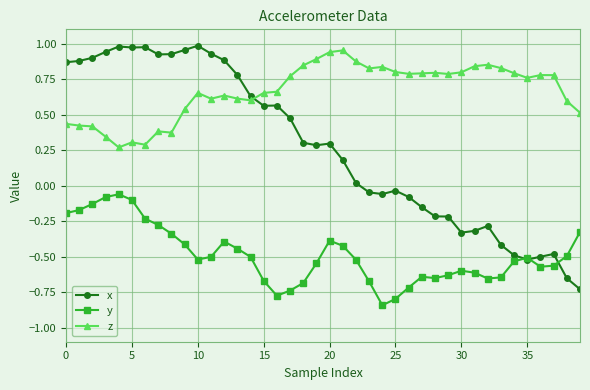

True or false: z and y intersect in this chart.

False